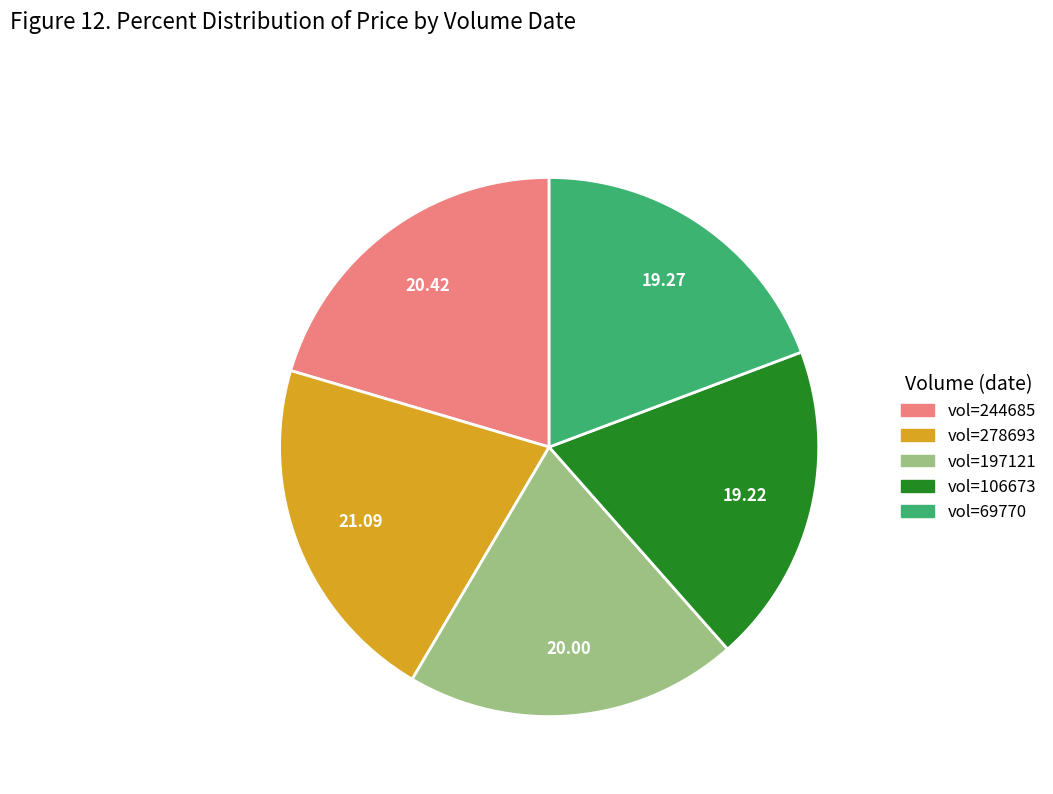

Is there any slice that represents more than half of the pie?

No